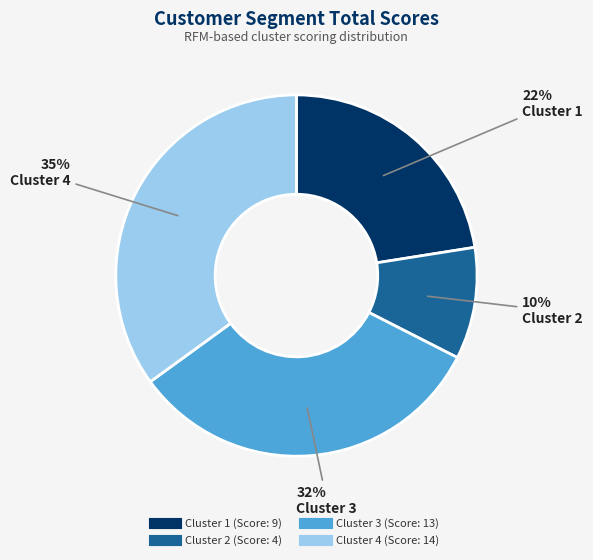

Combined, do Cluster 1 and Cluster 4 account for over 50%?

Yes